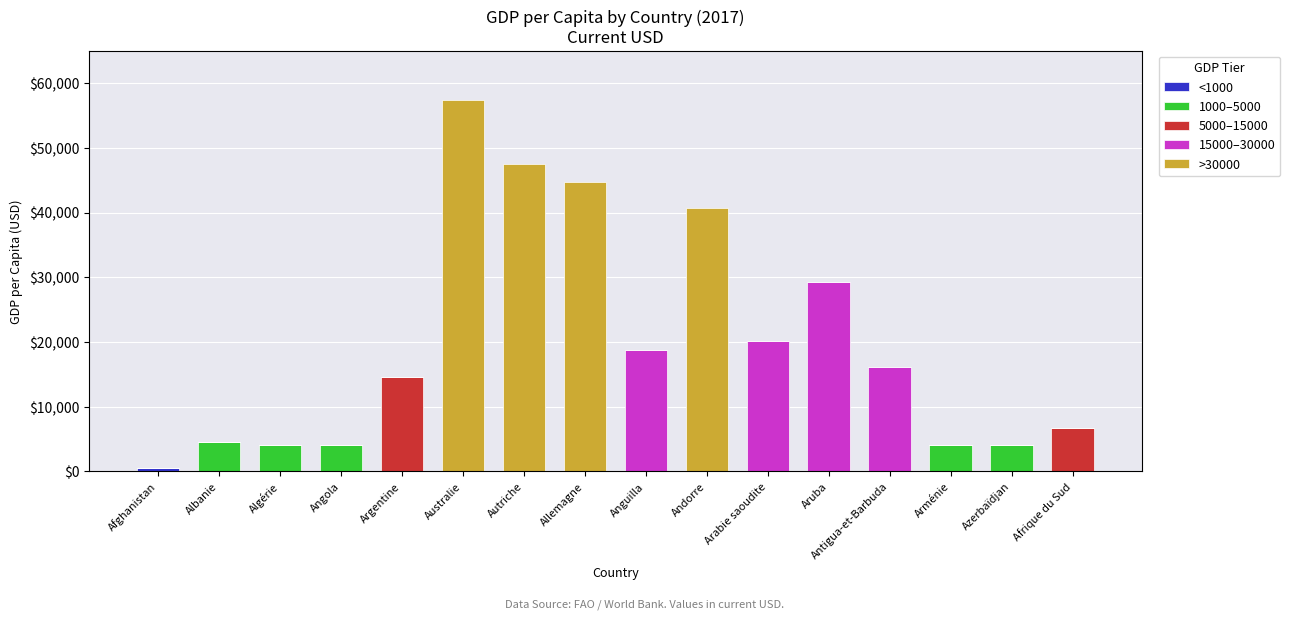

Count the number of categories in the chart.

16